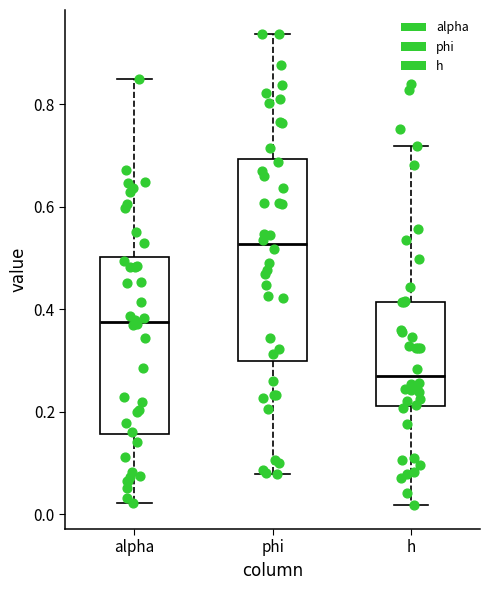

Reading left to right, read every box against the y-axis: the position of its median line, the range the box covers, and the ends of its whiskers. The values are not printed on the chart, so give them approximately, as read against the axis.

alpha: median 0.38, box 0.16 to 0.50, whiskers 0.02 to 0.84
phi: median 0.52, box 0.30 to 0.70, whiskers 0.08 to 0.94
h: median 0.26, box 0.22 to 0.42, whiskers 0.02 to 0.72